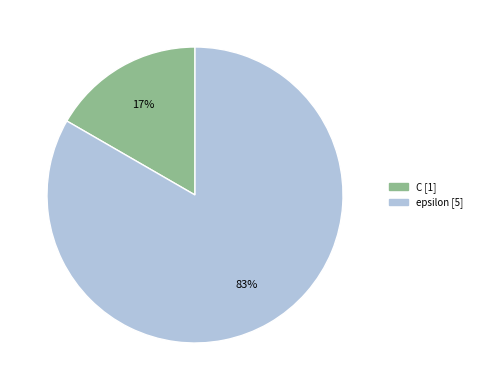

Is it true that epsilon is 83% of the pie?

True